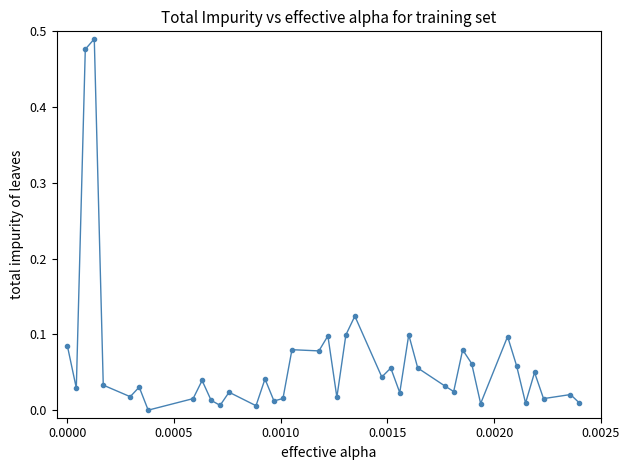

What is the sum of all values?

2.6